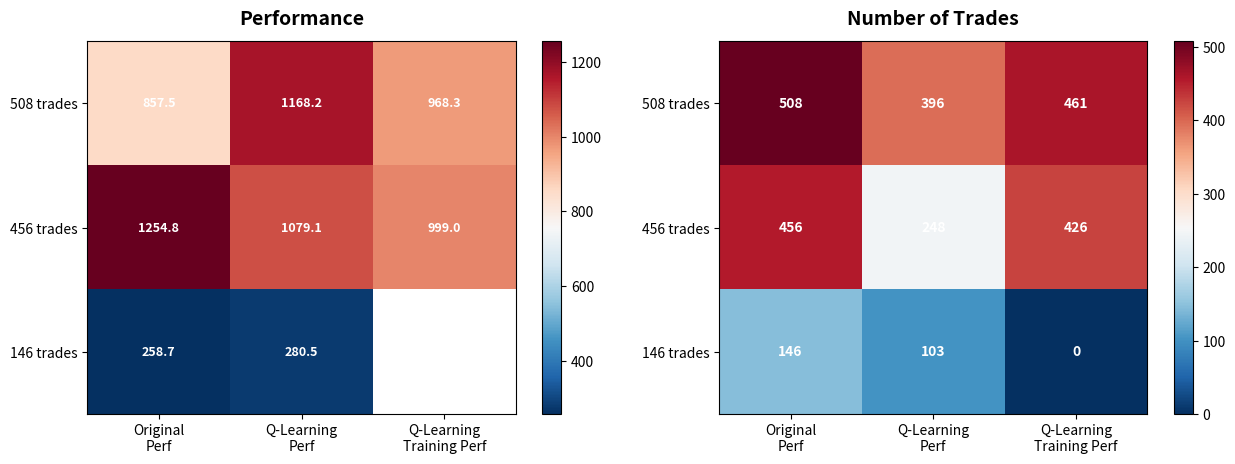

True or false: 508 trades has a value of 282 at Q-Learning Training Perf.

False